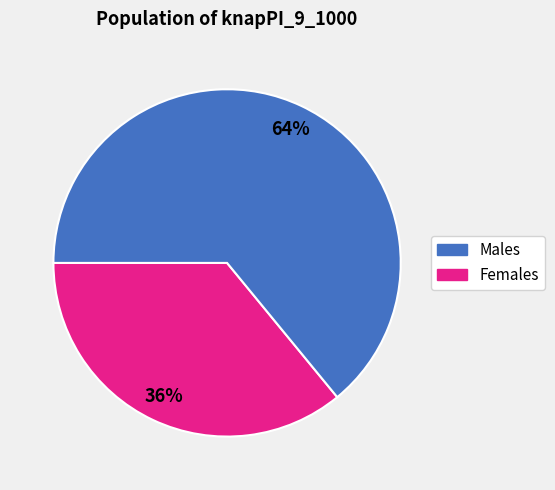

Is there a majority slice in this chart?

Yes